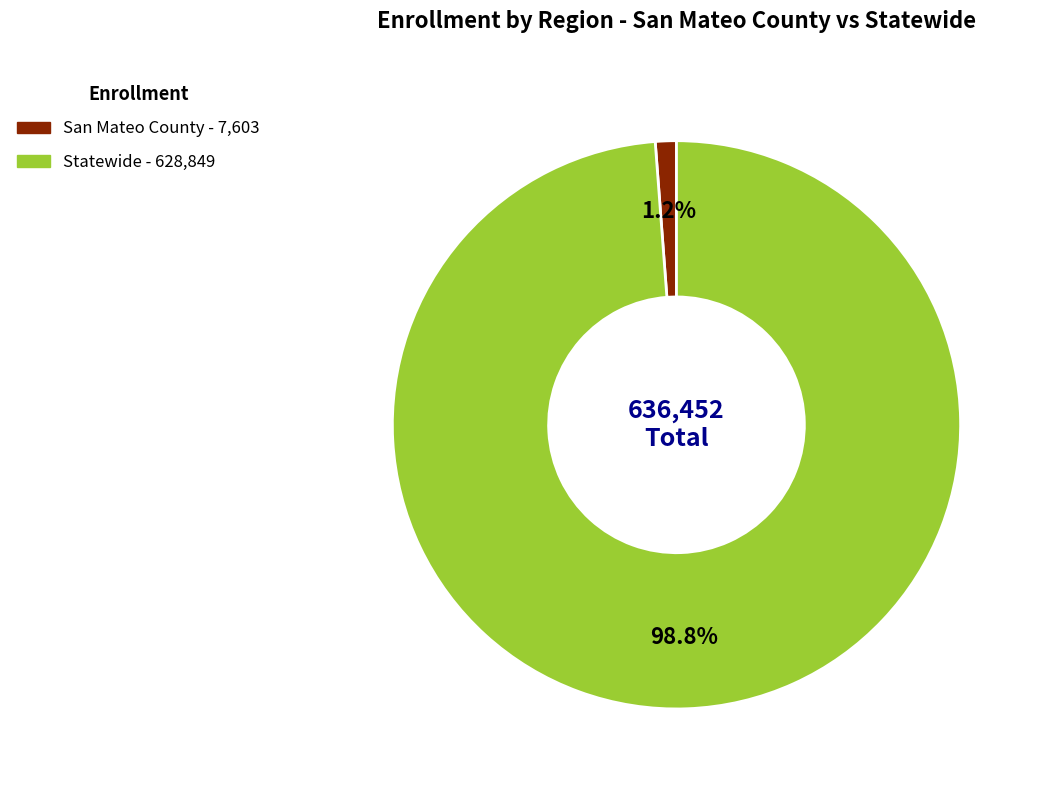

What percentage is the Statewide slice, to the nearest percent?

99%